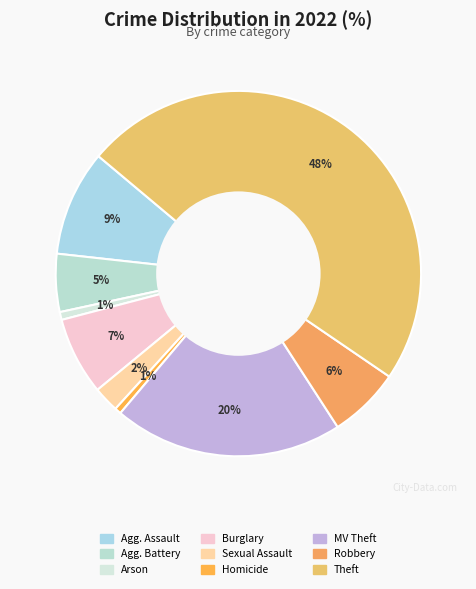

How many segments does this pie chart have?

9